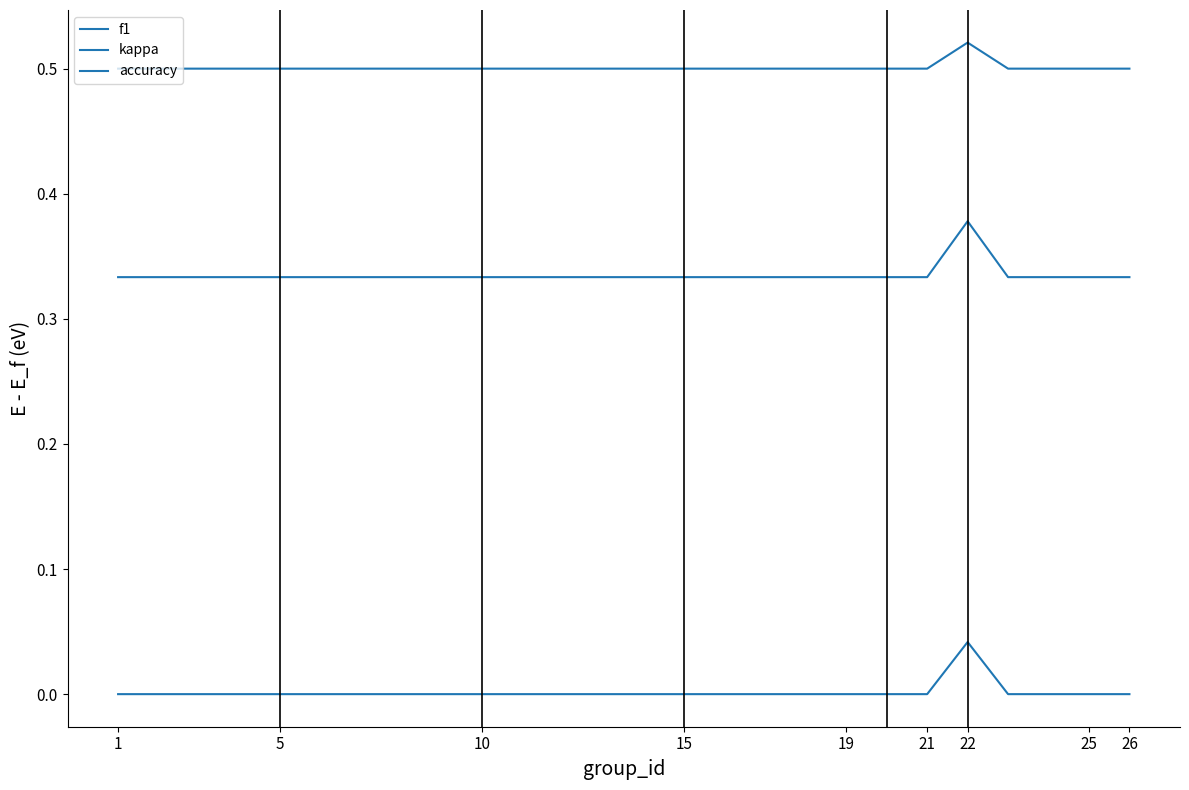

How many lines are shown in the chart?

3